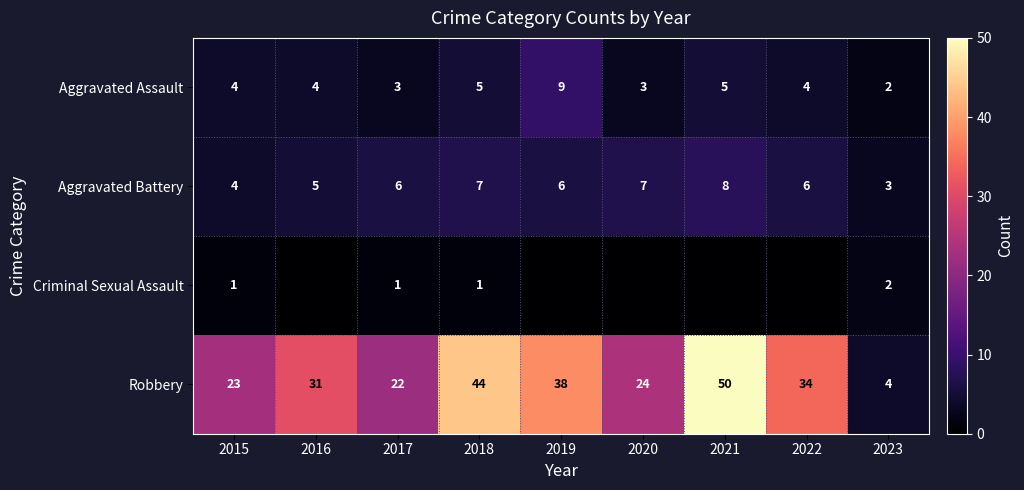

Where is Robbery nearest to the value 27?

2020